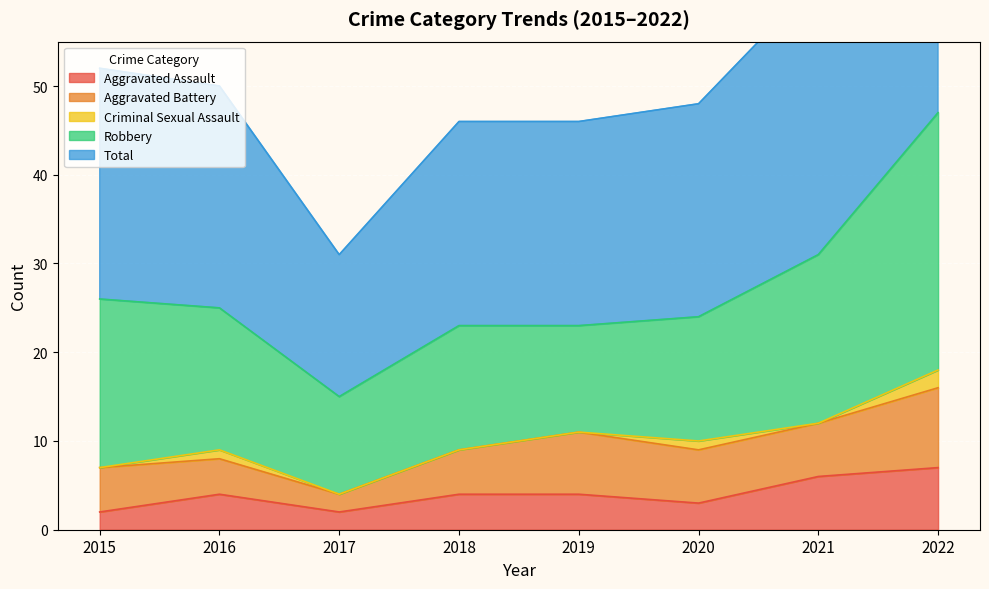

At which label does Criminal Sexual Assault reach its peak?

2022